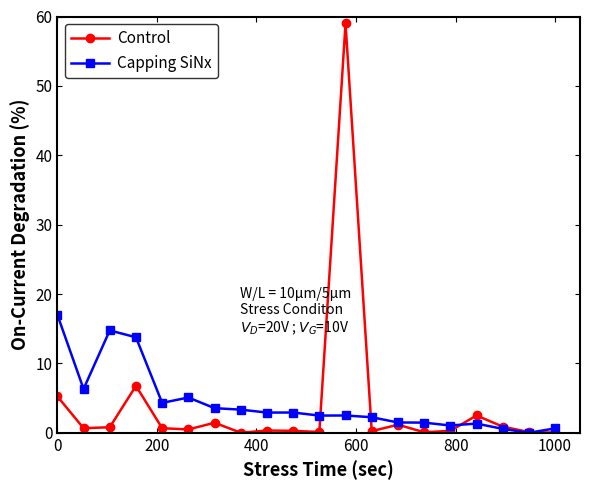

True or false: Control has more than 2 points higher than both neighbors.

True